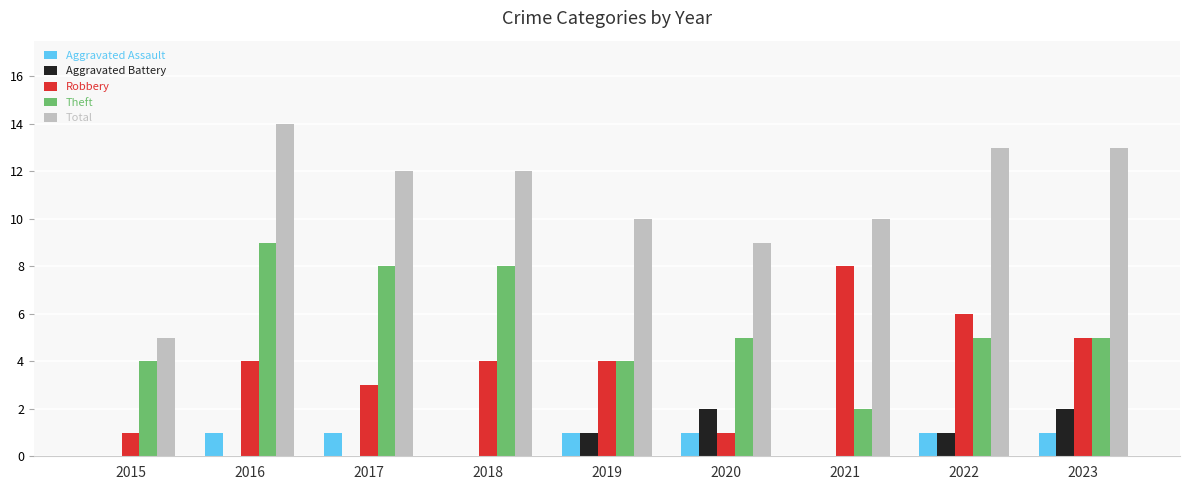

What is the spread (max minus min) of values at 2018?

12